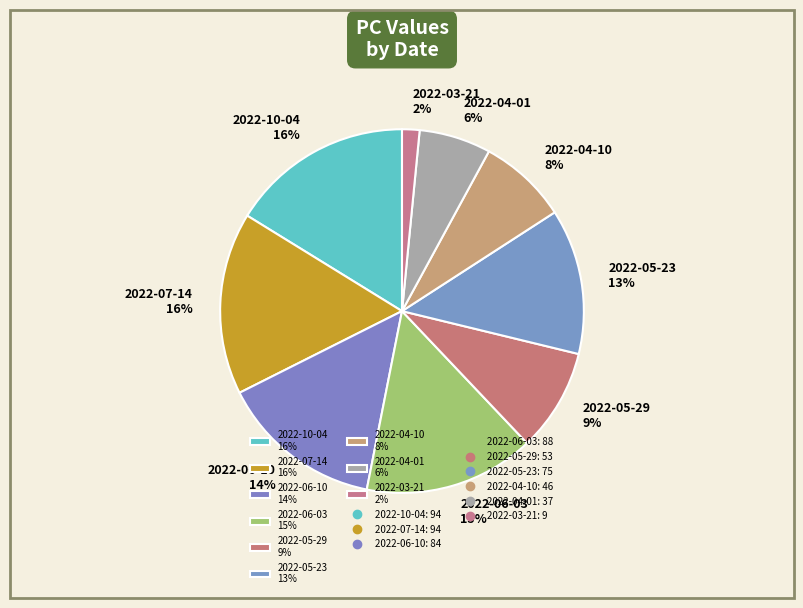

Is 2022-03-21 2% the majority of the pie?

No